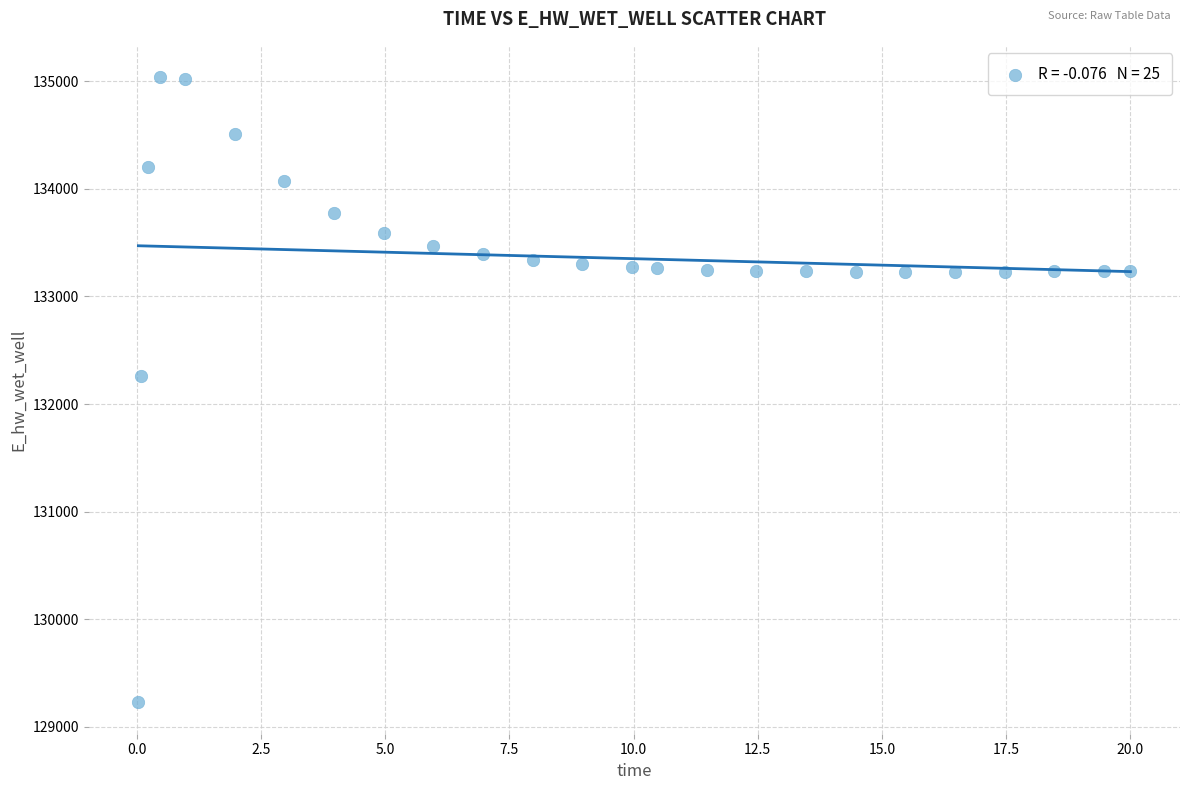

What Y value in the scatter plot is closest to 132132?

132259.6